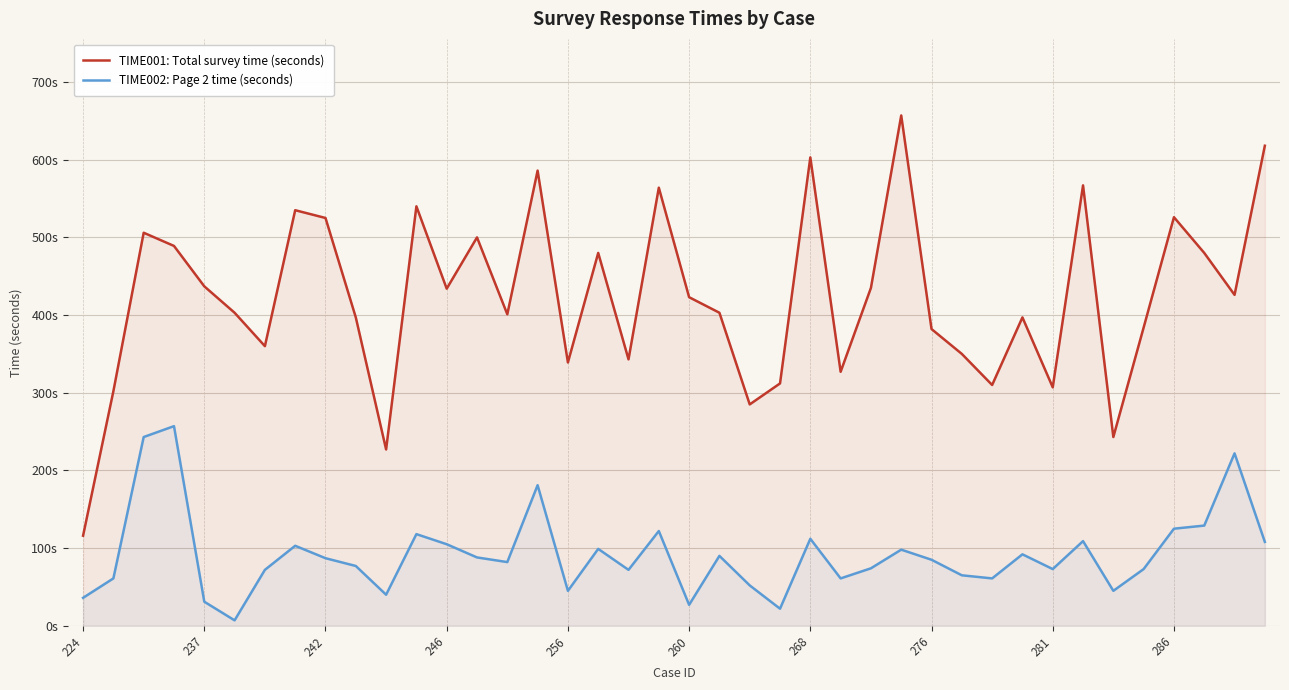

At which category is the sum across all series the highest?

15